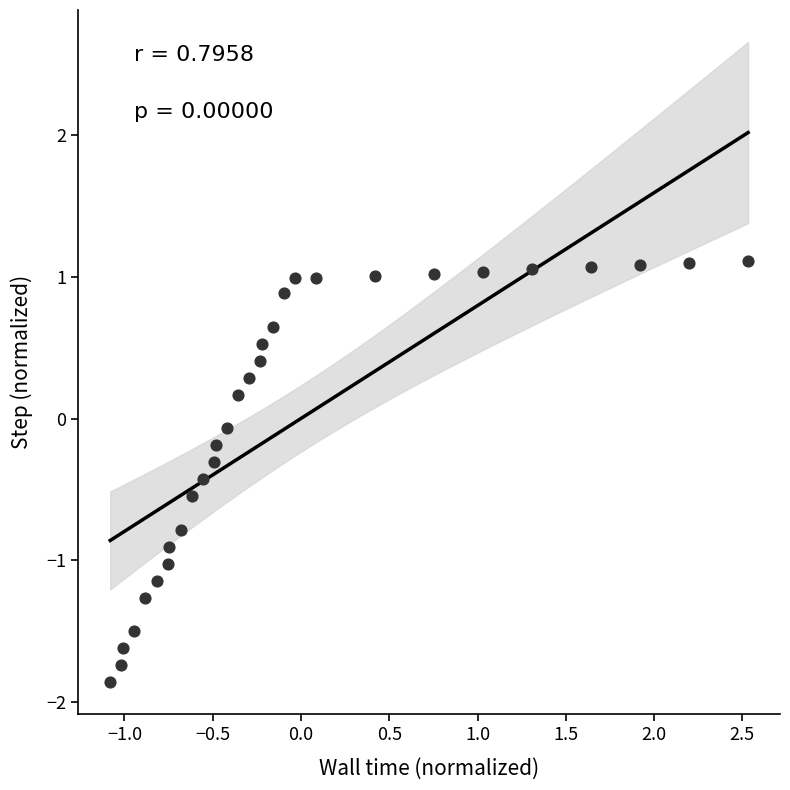

What is the range of Y values (max minus min)?

3.0